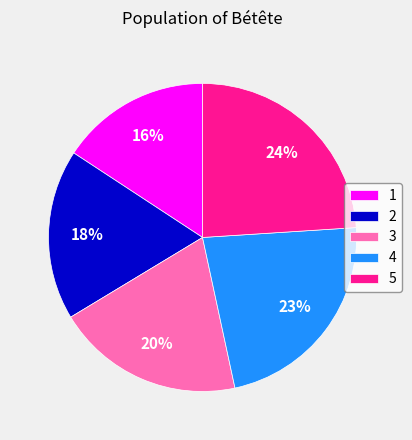

Is the sum of 4 and 3 greater than half?

No